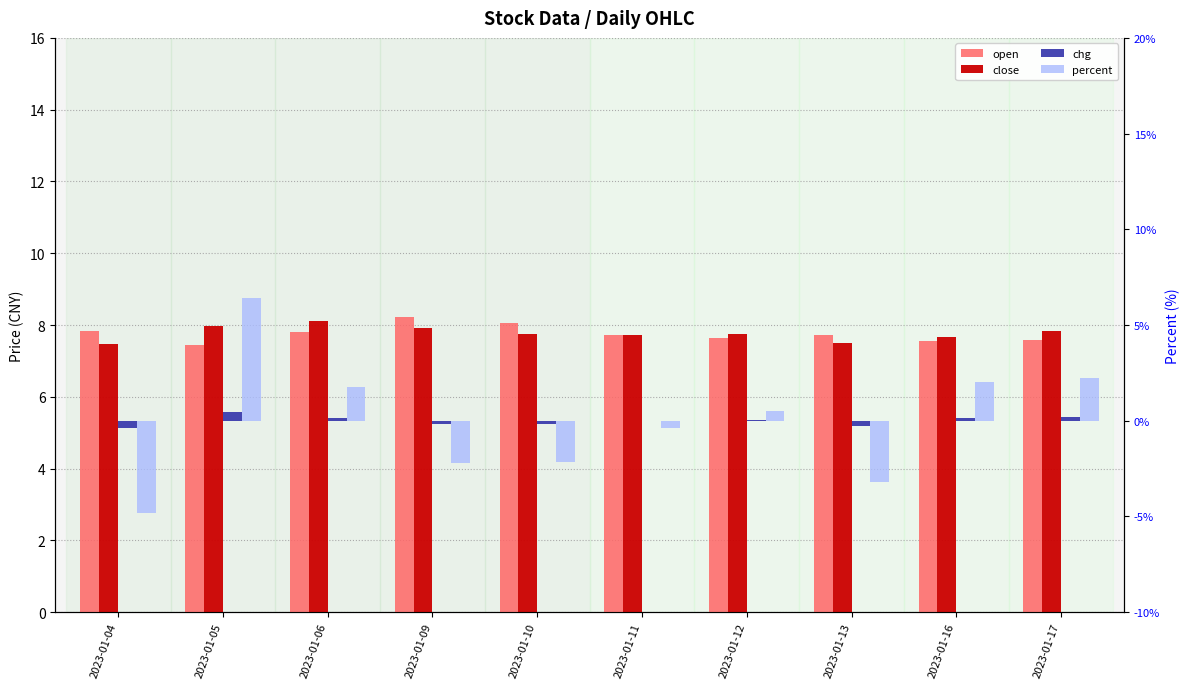

What is the difference between the percent values at 2023-01-16 and 2023-01-09?

4.2